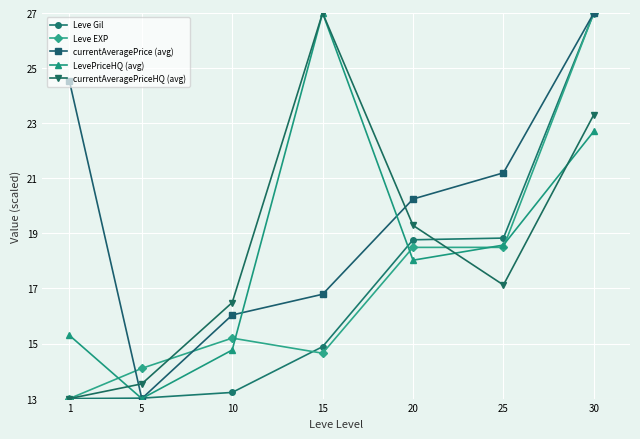

How many series are shown in this chart?

5